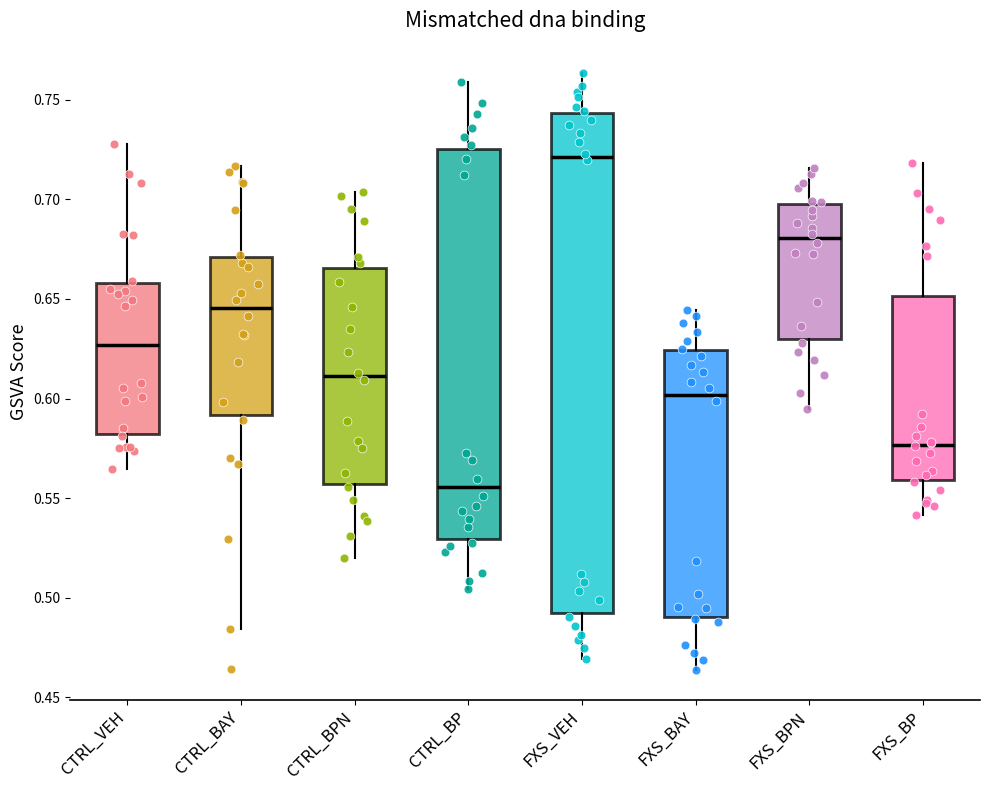

Reading left to right, read every box against the y-axis: the position of its median line, the range the box covers, and the ends of its whiskers. The values are not printed on the chart, so give them approximately, as read against the axis.

CTRL_VEH: median 0.625, box 0.580 to 0.660, whiskers 0.565 to 0.730
CTRL_BAY: median 0.645, box 0.590 to 0.670, whiskers 0.485 to 0.715
CTRL_BPN: median 0.610, box 0.555 to 0.665, whiskers 0.520 to 0.705
CTRL_BP: median 0.555, box 0.530 to 0.725, whiskers 0.505 to 0.760
FXS_VEH: median 0.720, box 0.490 to 0.745, whiskers 0.470 to 0.765
FXS_BAY: median 0.600, box 0.490 to 0.625, whiskers 0.465 to 0.645
FXS_BPN: median 0.680, box 0.630 to 0.700, whiskers 0.595 to 0.715
FXS_BP: median 0.575, box 0.560 to 0.650, whiskers 0.540 to 0.720